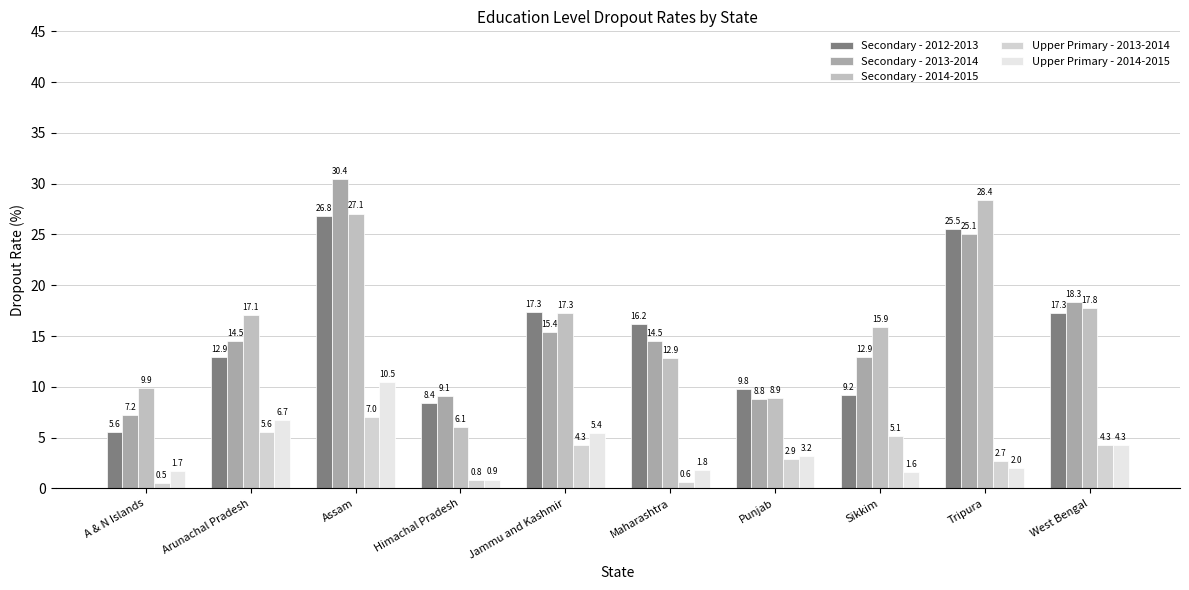

How many bars are there in each group?

5